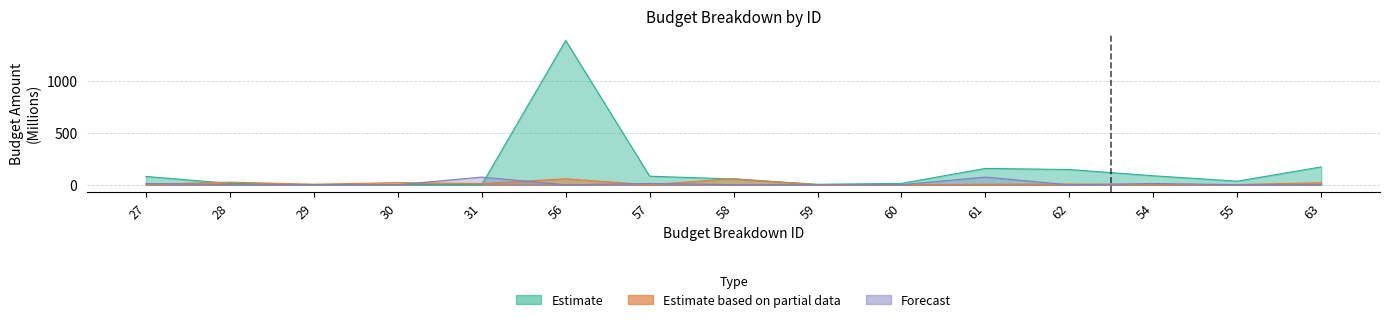

After their last crossing, which series has the higher values: Forecast or Estimate based on partial data?

Estimate based on partial data